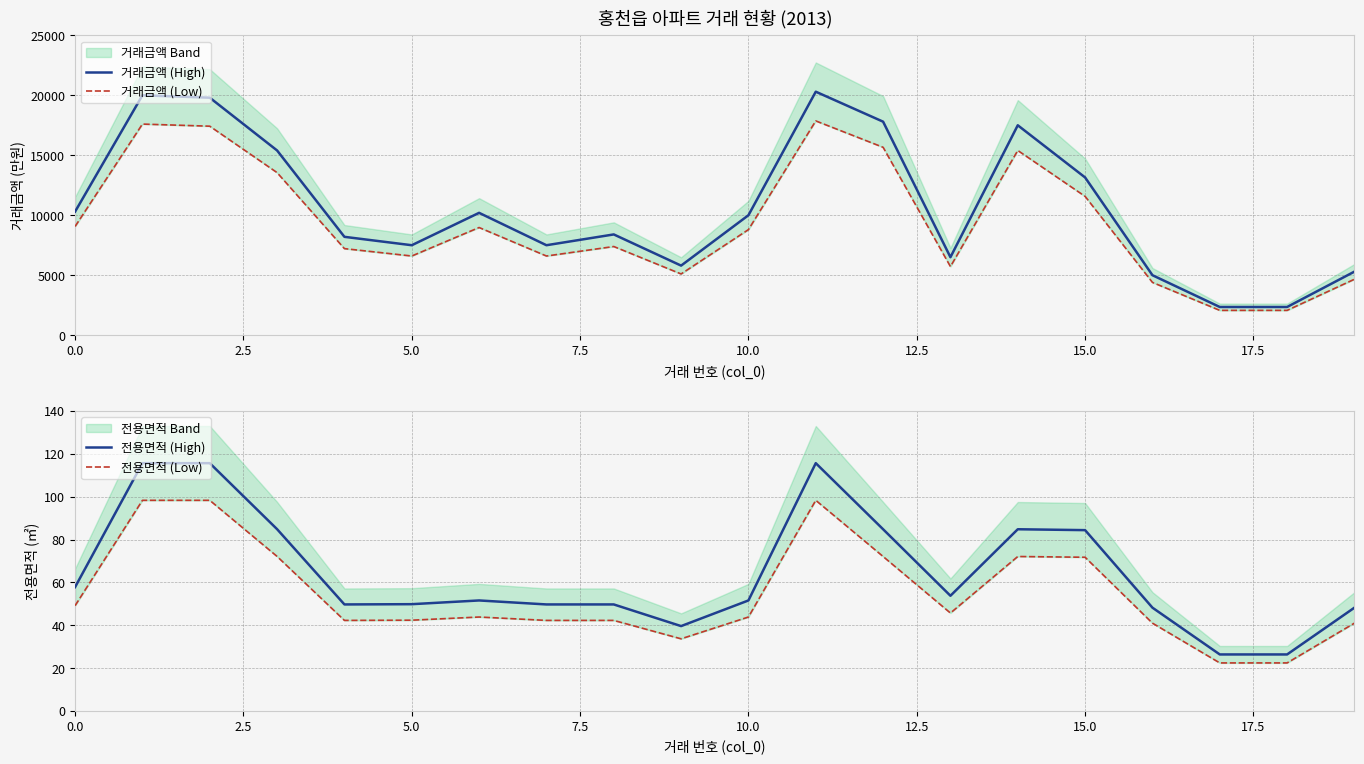

Is this an area chart (filled region under the line)?

No